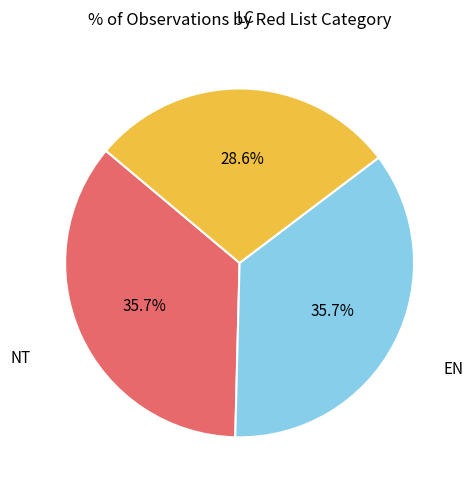

Is there any slice that represents more than half of the pie?

No